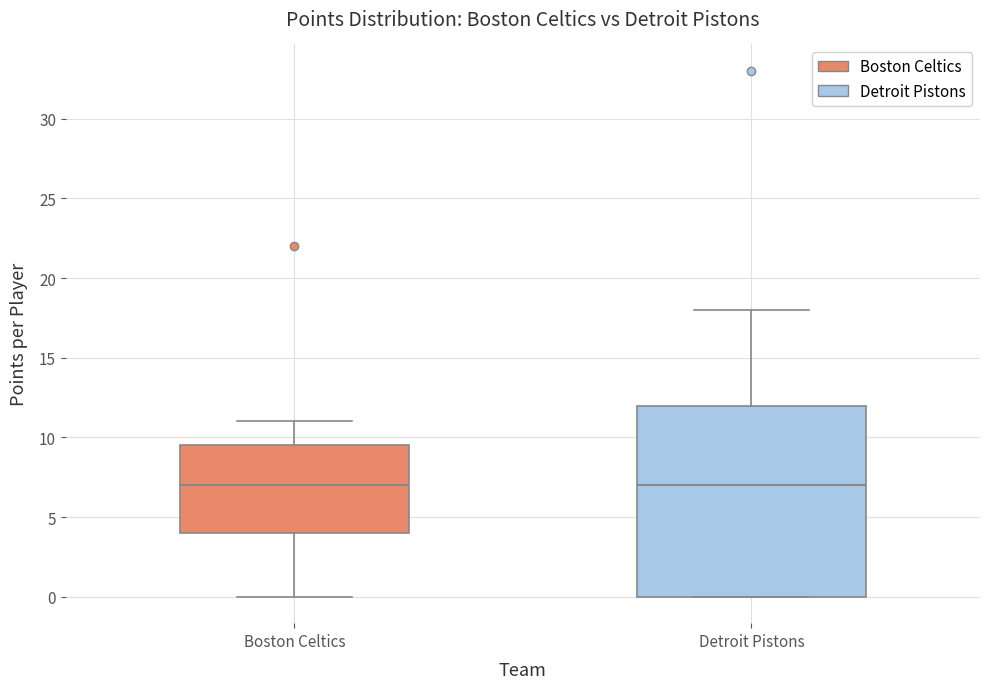

Reading left to right, read every box against the y-axis: the position of its median line, the range the box covers, and the ends of its whiskers. The values are not printed on the chart, so give them approximately, as read against the axis.

Boston Celtics: median 7.0, box 4.0 to 9.5, whiskers 0.0 to 11.0
Detroit Pistons: median 7.0, box 0.0 to 12.0, whiskers 0.0 to 18.0